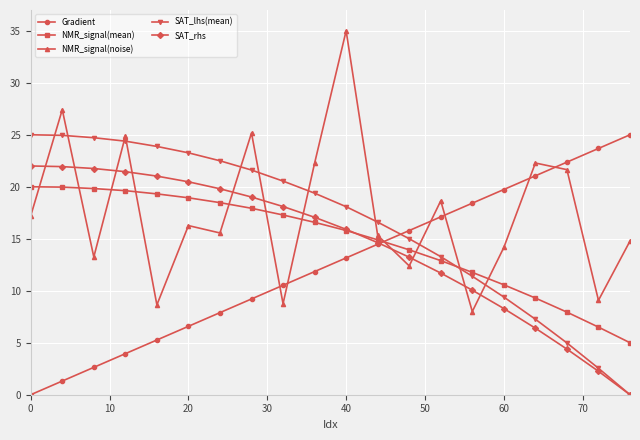

True or false: SAT_lhs(mean) and NMR_signal(noise) cross at least once.

True